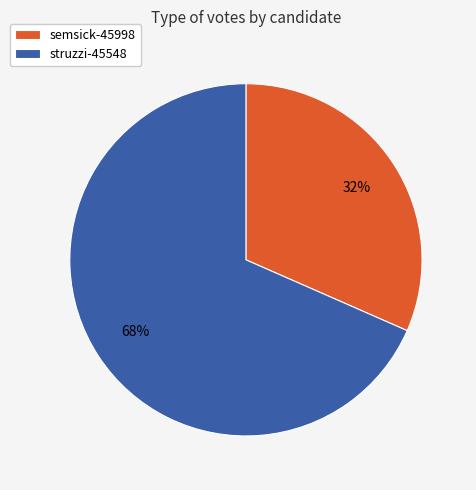

Is it true that struzzi-45548 is 75% of the pie?

False